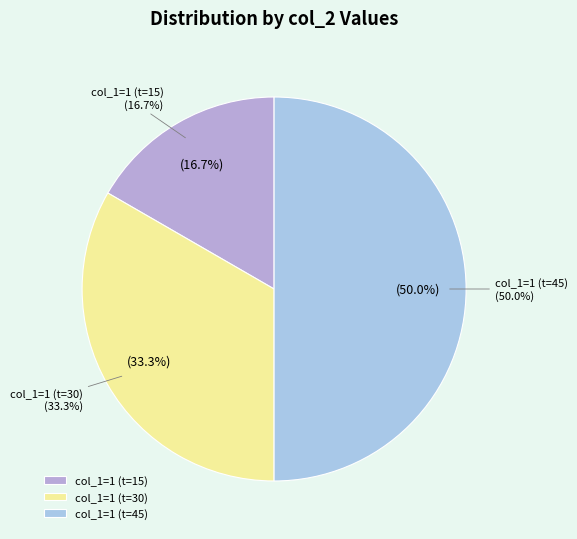

To the nearest percent, what is the difference between the 30 and 0 slice percentages?

33%